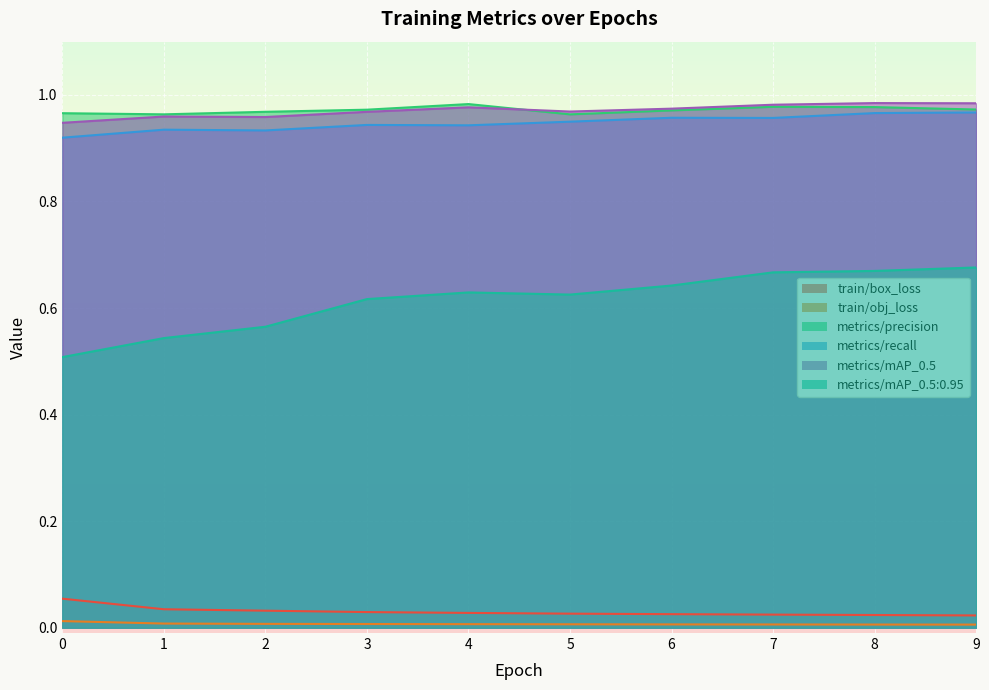

Between 7 and 9, which is larger?

7